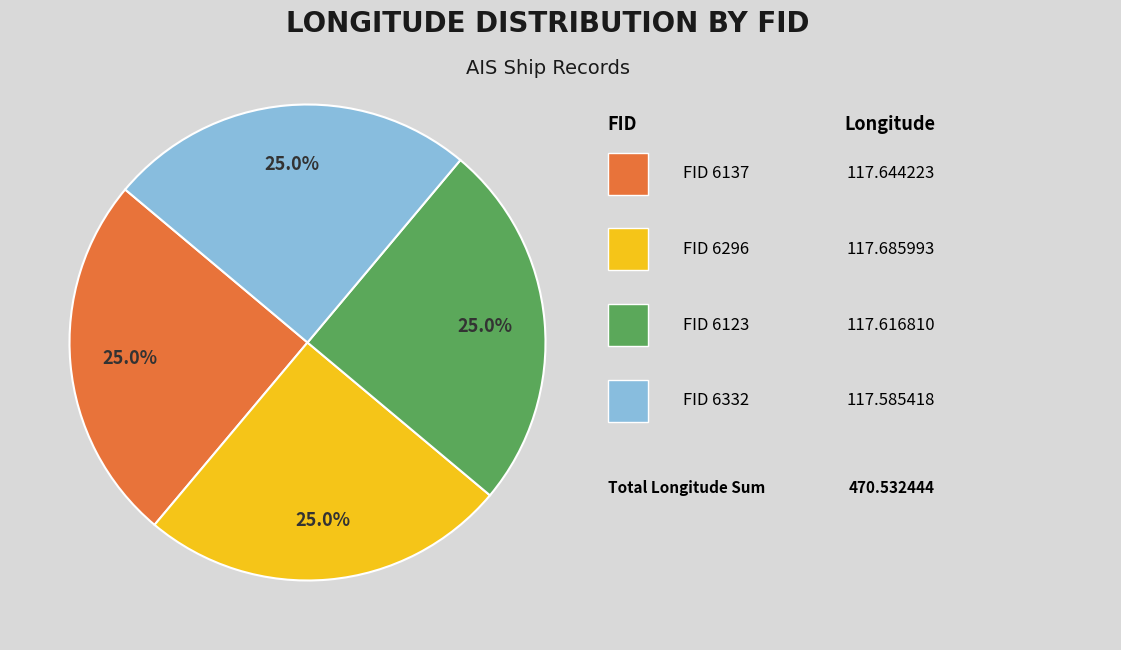

Is there any slice that represents more than half of the pie?

No